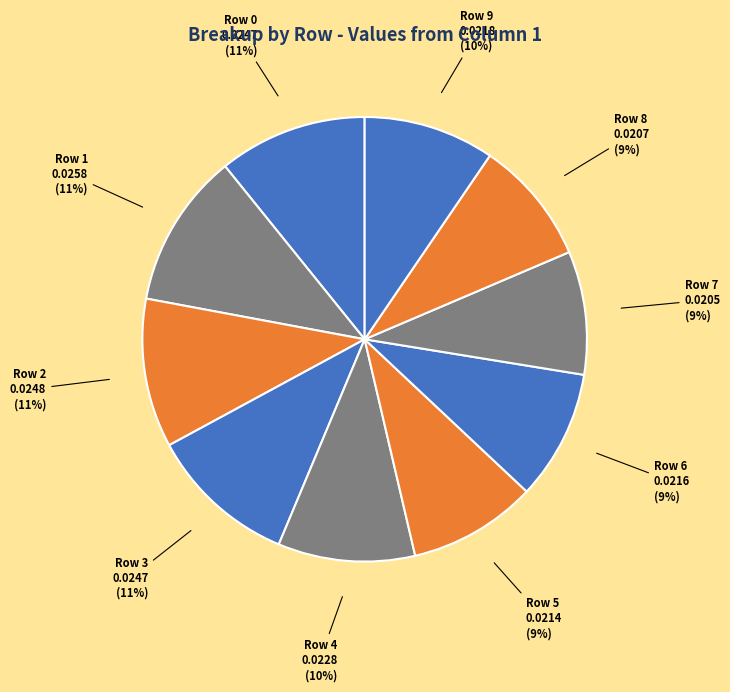

How many slices are in this pie chart?

10